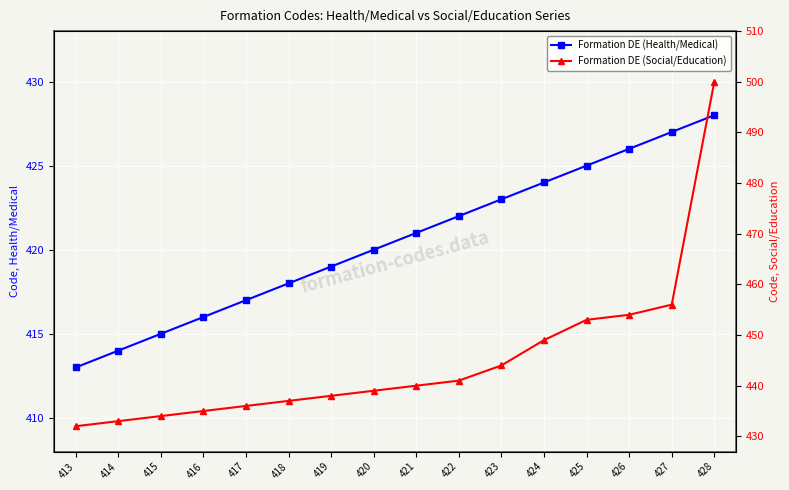

The value of Formation DE (Health/Medical) at 420 is 666. True or false?

False